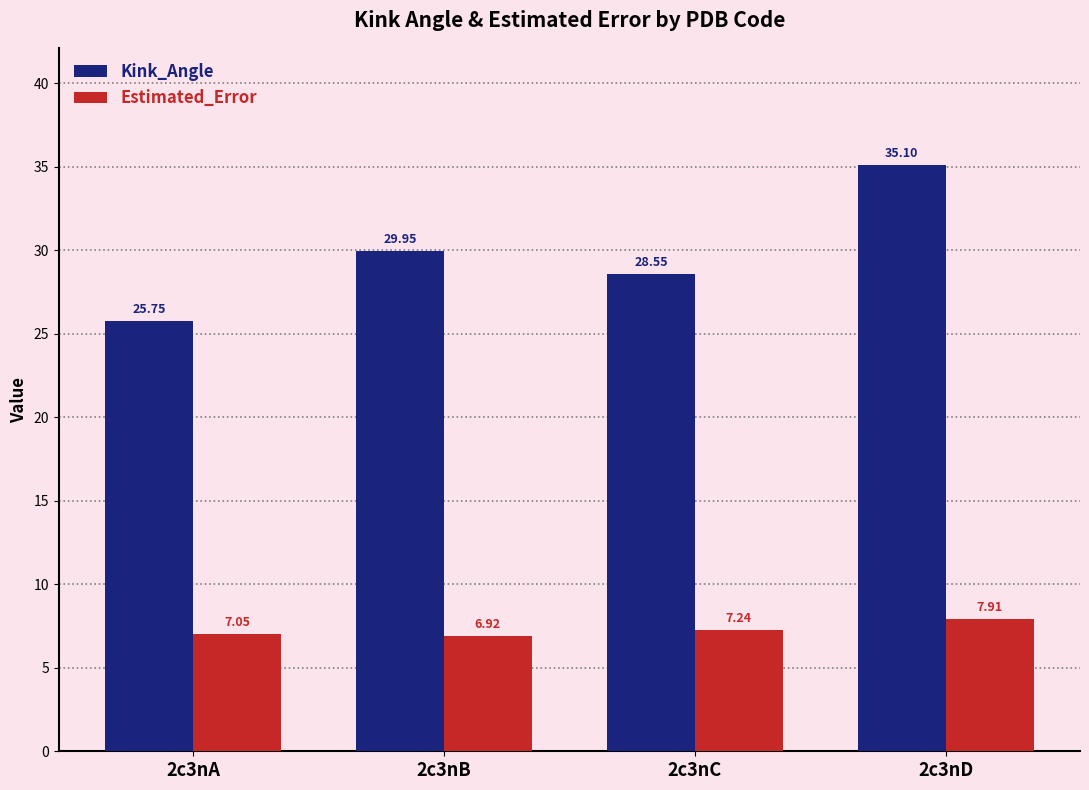

List the series in order of their peak value, highest first.

Kink_Angle, Estimated_Error